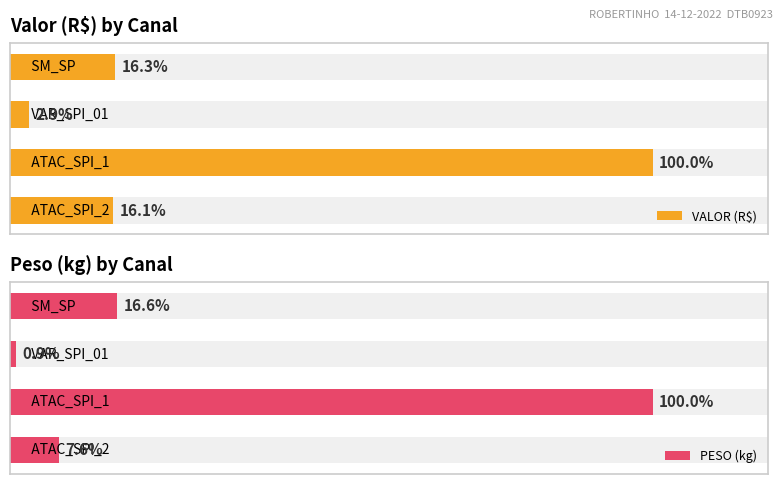

Where is VALOR (R$) nearest to the value 21946?

3